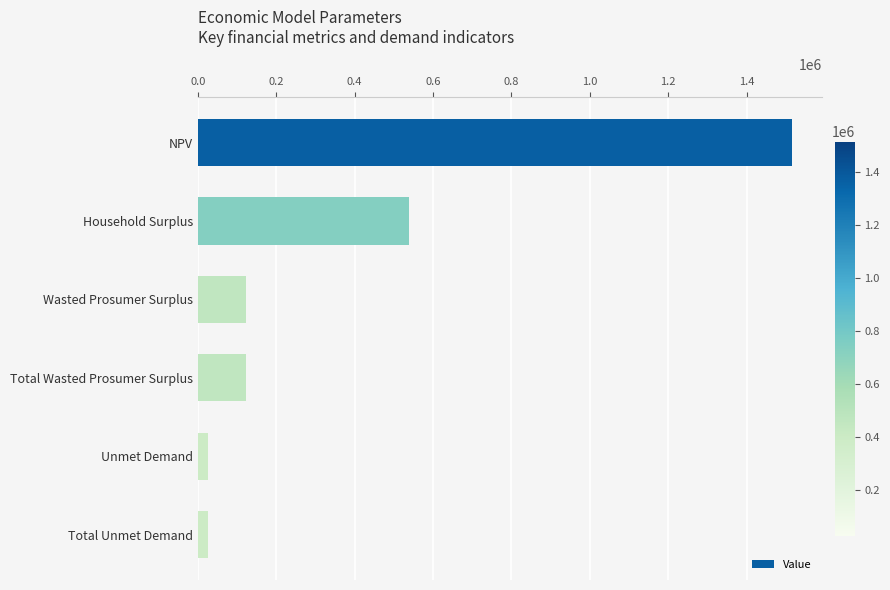

Between Total Wasted Prosumer Surplus and Household Surplus, which is larger?

Household Surplus